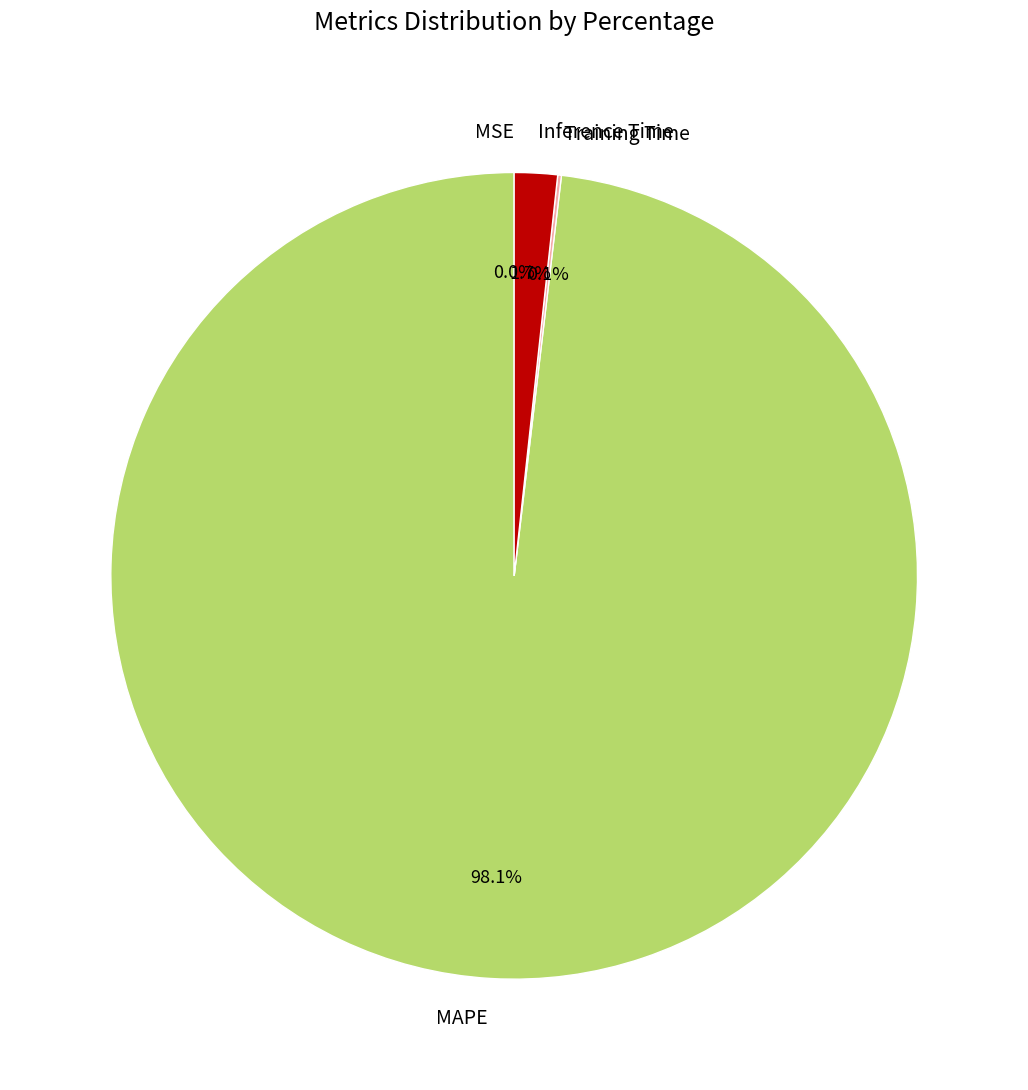

To the nearest percent, what is the difference between the largest and smallest slice percentages?

98%